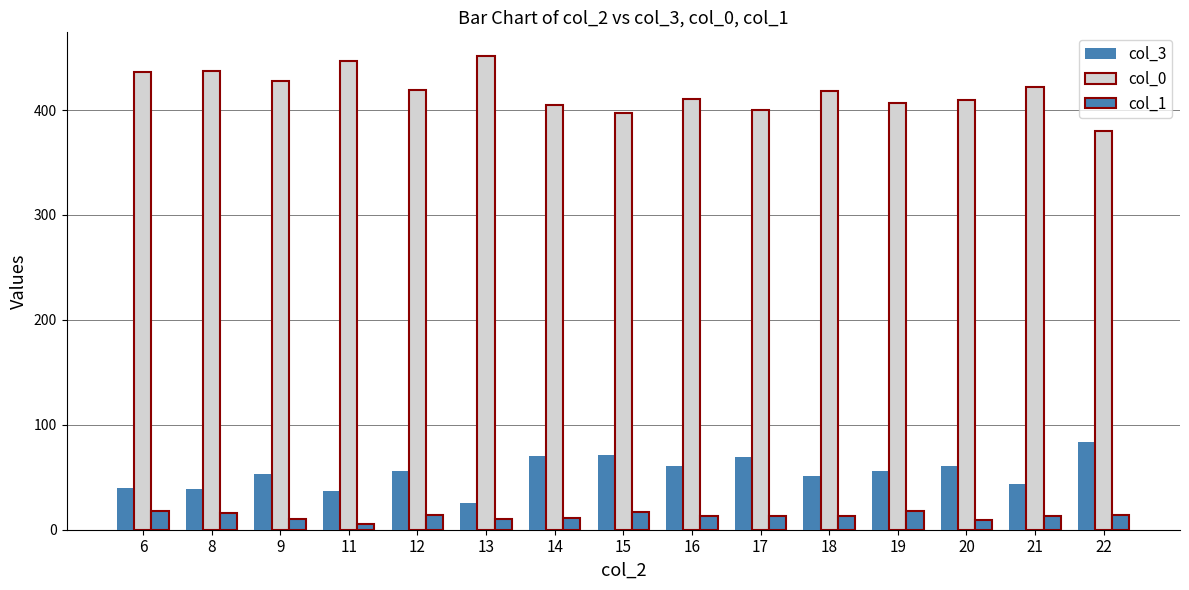

How many groups of bars are there?

15